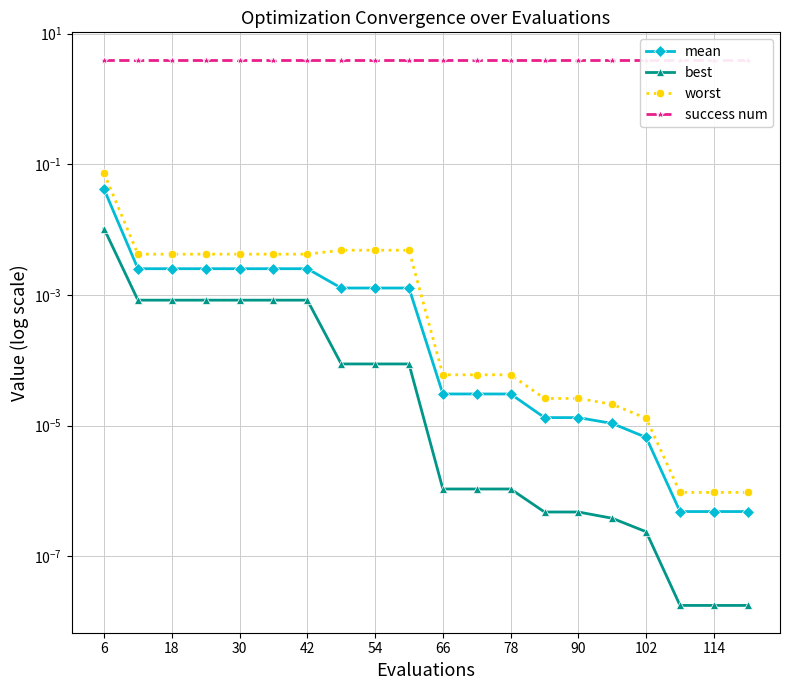

What is the spread (max minus min) of values at 18?

4.0